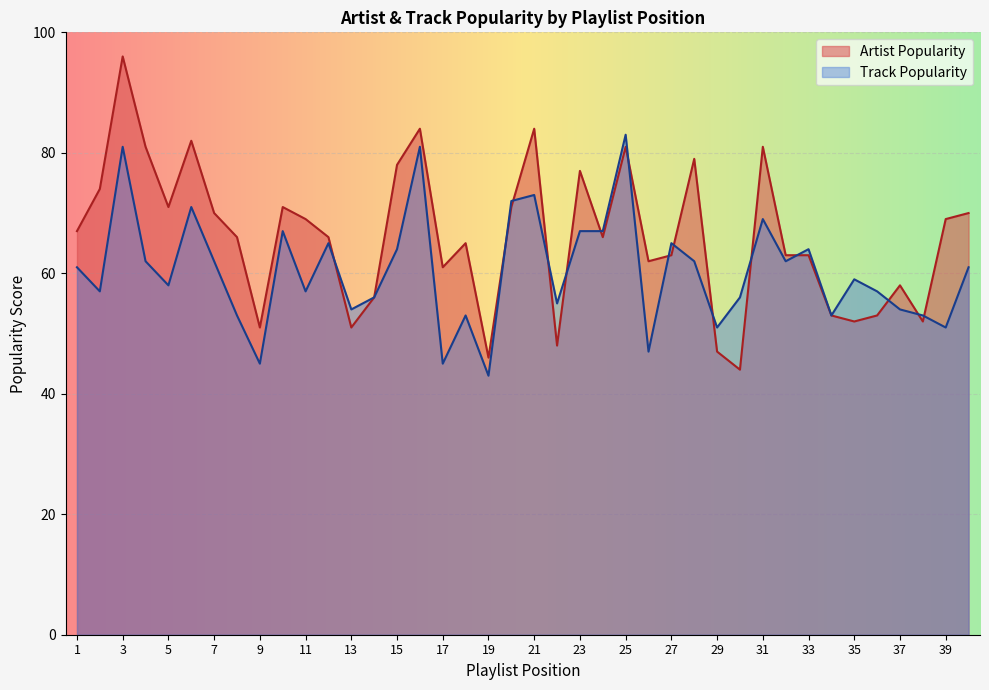

What is the total value across all series at 19?

89